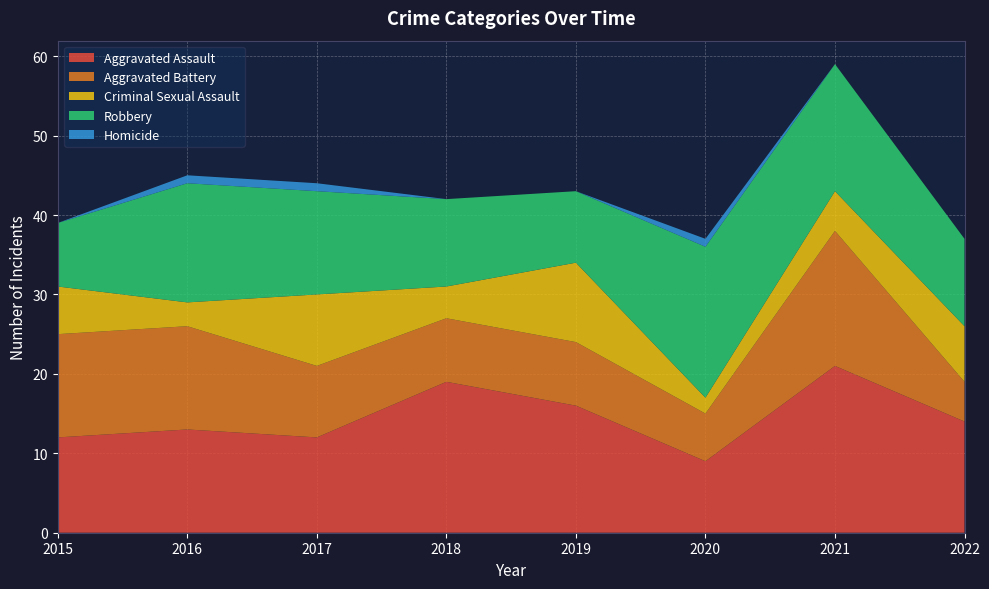

Reading right to left, transcribe all the data shown in this chart.

Aggravated Assault: 2022=14	2021=21	2020=9	2019=16	2018=19	2017=12	2016=13	2015=12
Aggravated Battery: 2022=5	2021=17	2020=6	2019=8	2018=8	2017=9	2016=13	2015=13
Criminal Sexual Assault: 2022=7	2021=5	2020=2	2019=10	2018=4	2017=9	2016=3	2015=6
Robbery: 2022=11	2021=16	2020=19	2019=9	2018=11	2017=13	2016=15	2015=8
Homicide: 2022=0	2021=0	2020=1	2019=0	2018=0	2017=1	2016=1	2015=0